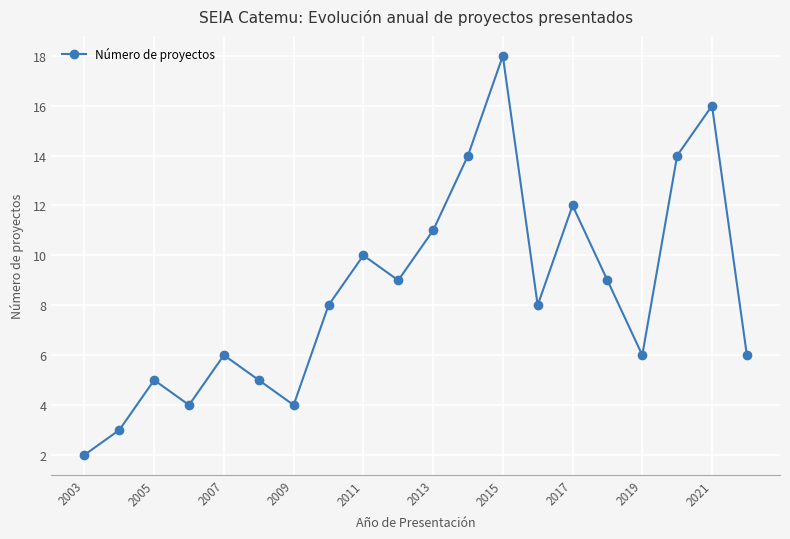

What is the difference between the maximum and minimum values?

16